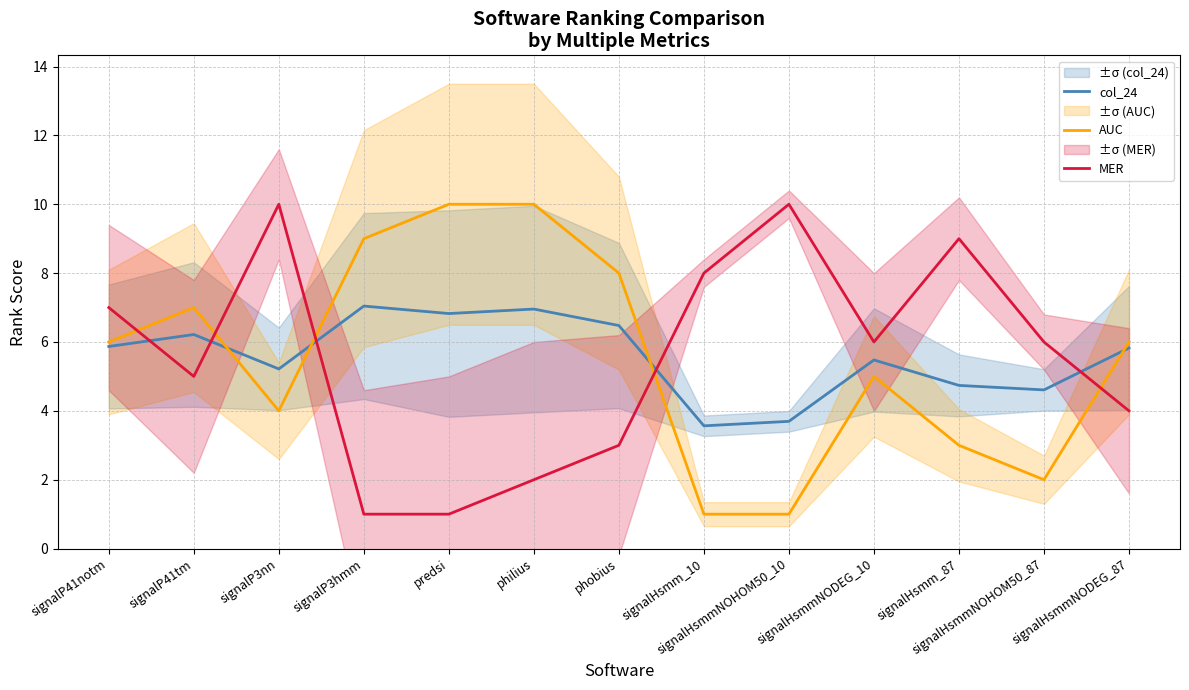

What is the label of the 6th point from the right?

signalHsmm_10